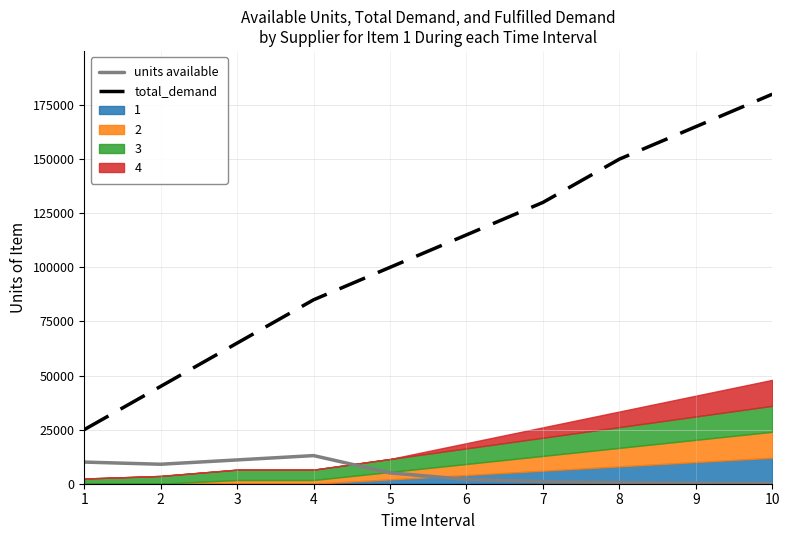

True or false: total_demand and units available cross at least once.

False